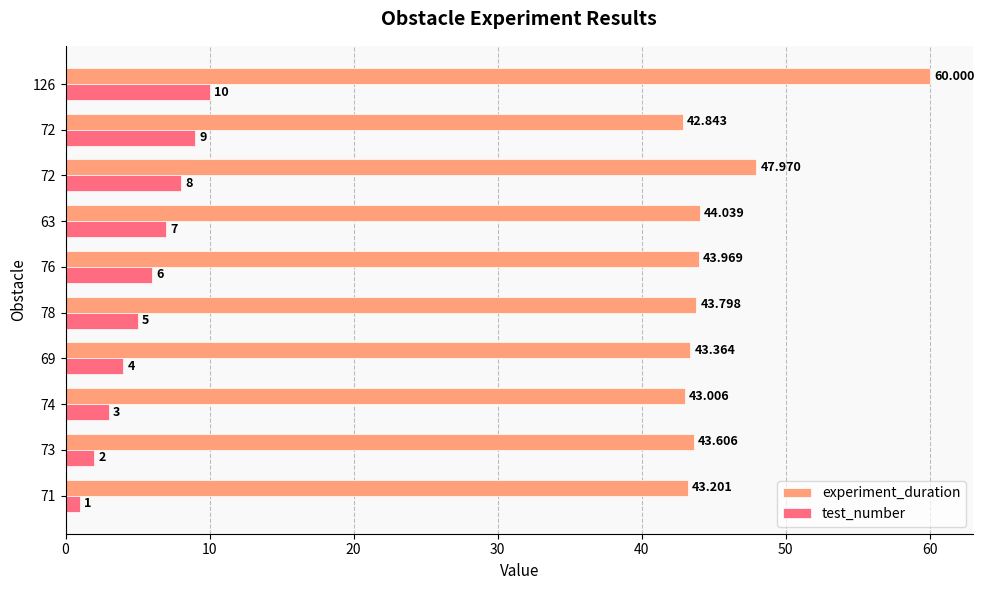

How many values in the test_number series are below 6?

5